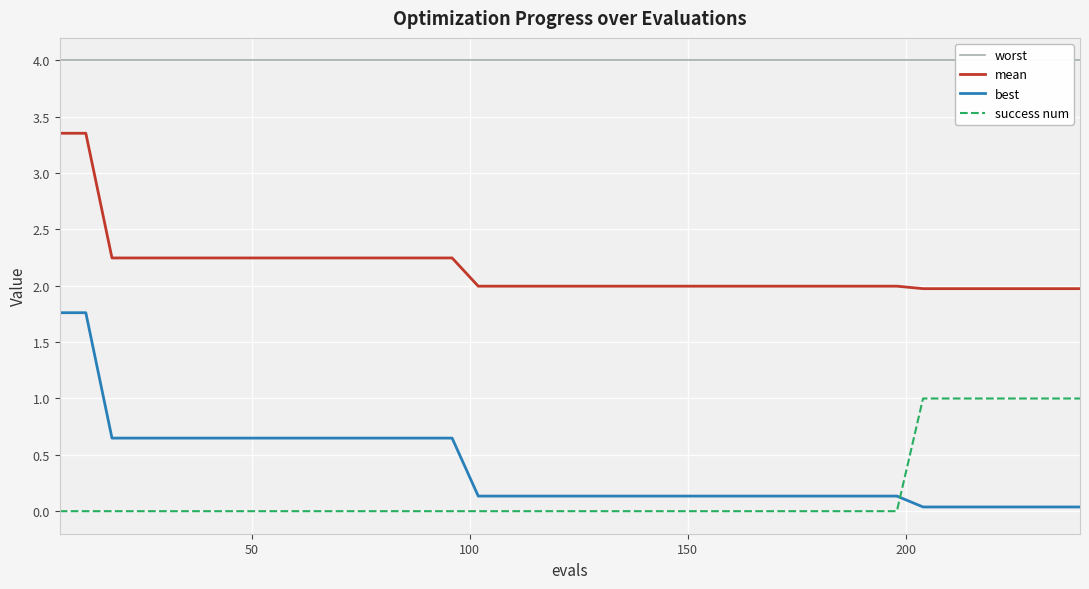

Which series ends up on top after the final intersection of best and success num?

success num